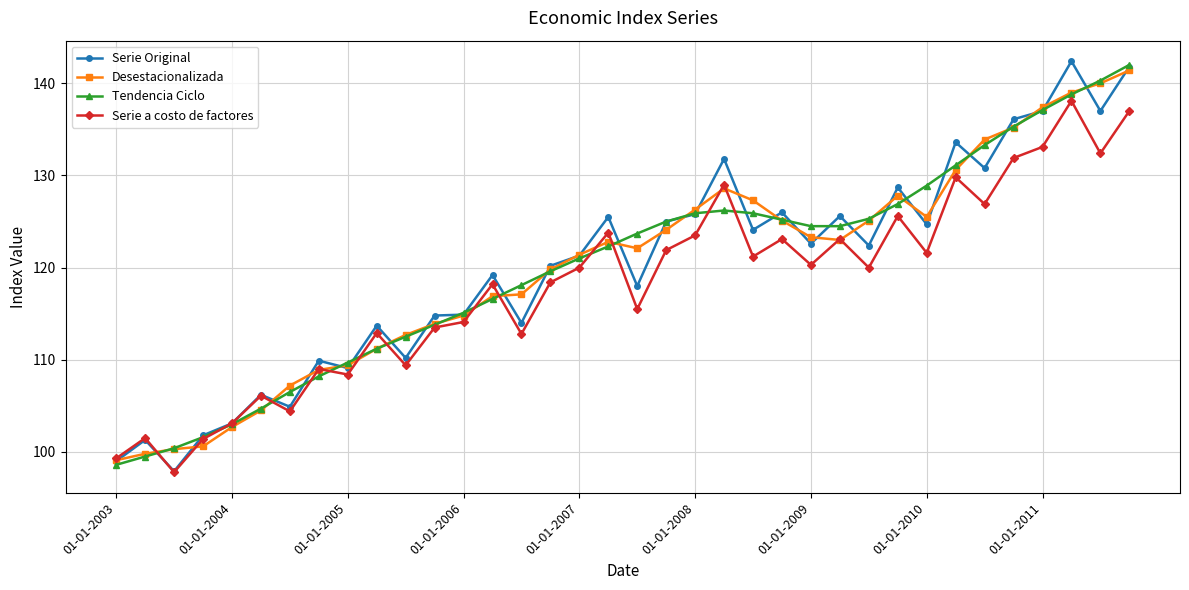

What is the value of the Serie Original point at the 15th from the left?

114.0